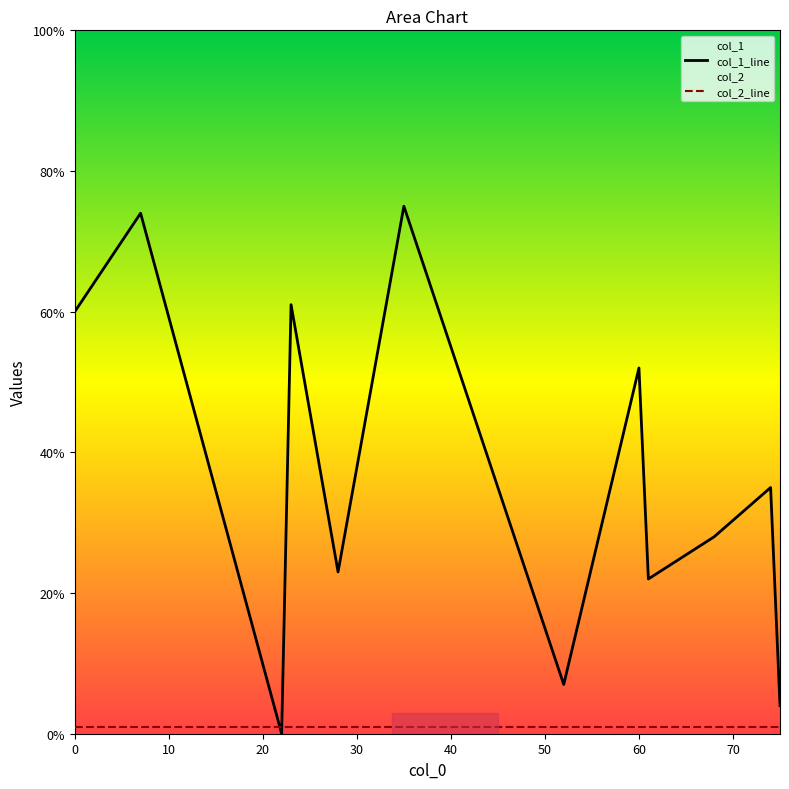

Which series has the largest range (max minus min)?

col_1_line